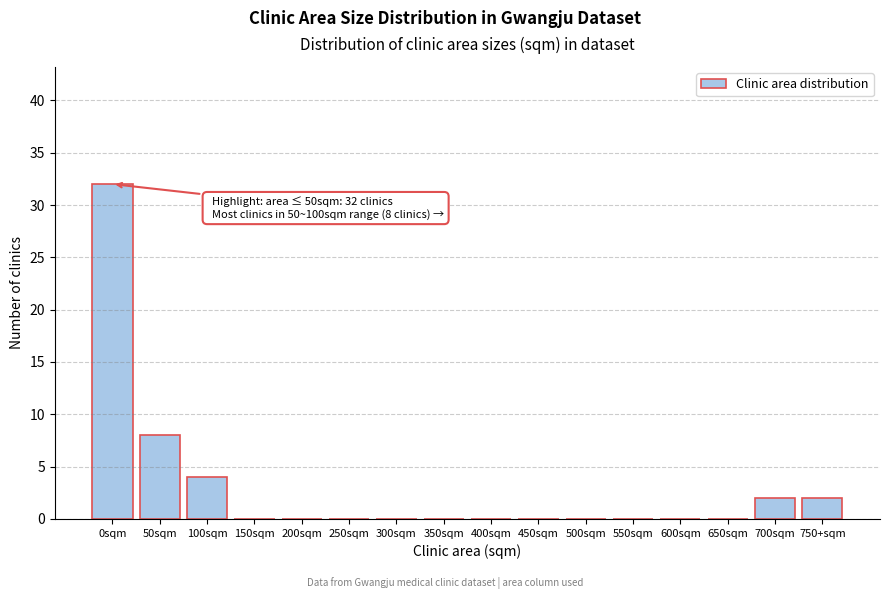

Reading left to right, extract all data points from this chart.

0sqm=32	50sqm=8	100sqm=4	150sqm=0	200sqm=0	250sqm=0	300sqm=0	350sqm=0	400sqm=0	450sqm=0	500sqm=0	550sqm=0	600sqm=0	650sqm=0	700sqm=2	750+sqm=2